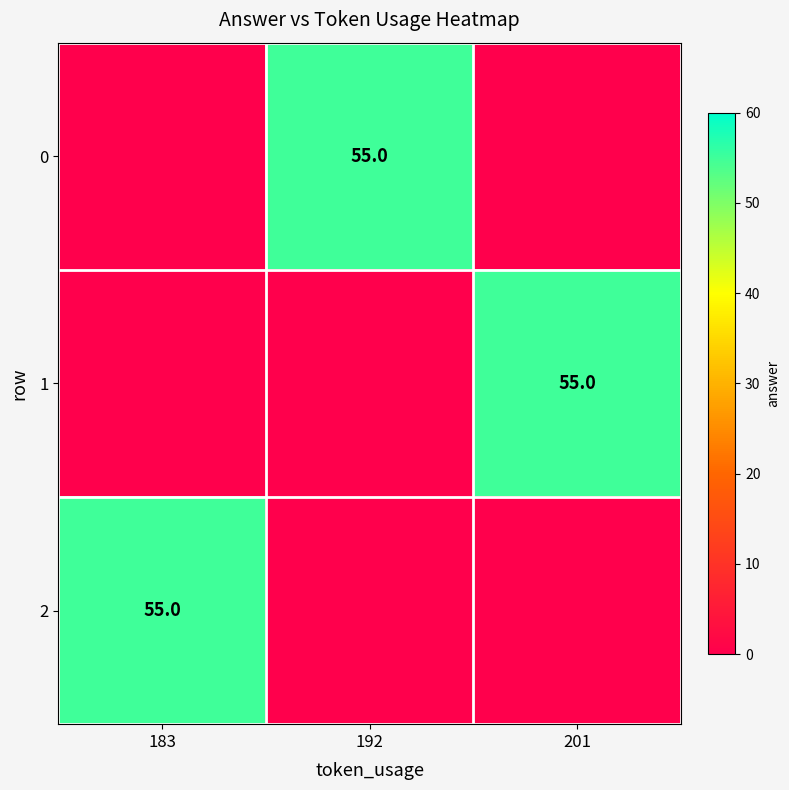

Is it true that 0 equals 33 at 192?

False